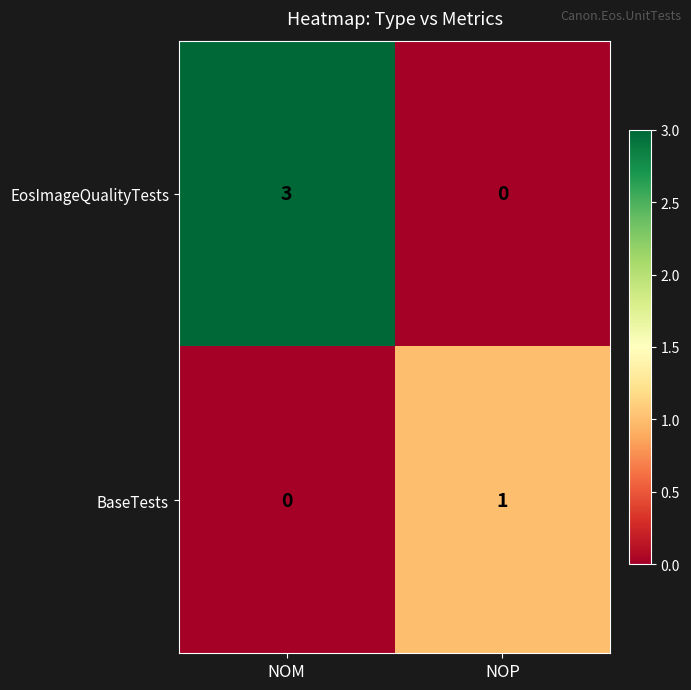

Reading left to right, list all the values displayed in this chart.

EosImageQualityTests: NOM=3	NOP=0
BaseTests: NOM=0	NOP=1